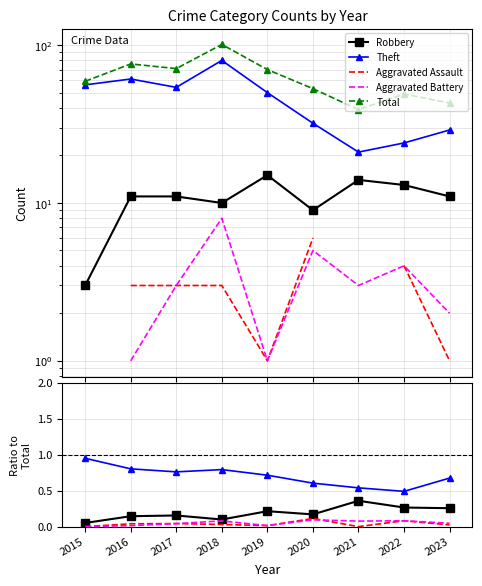

At which label is Theft closest to 0?

2022